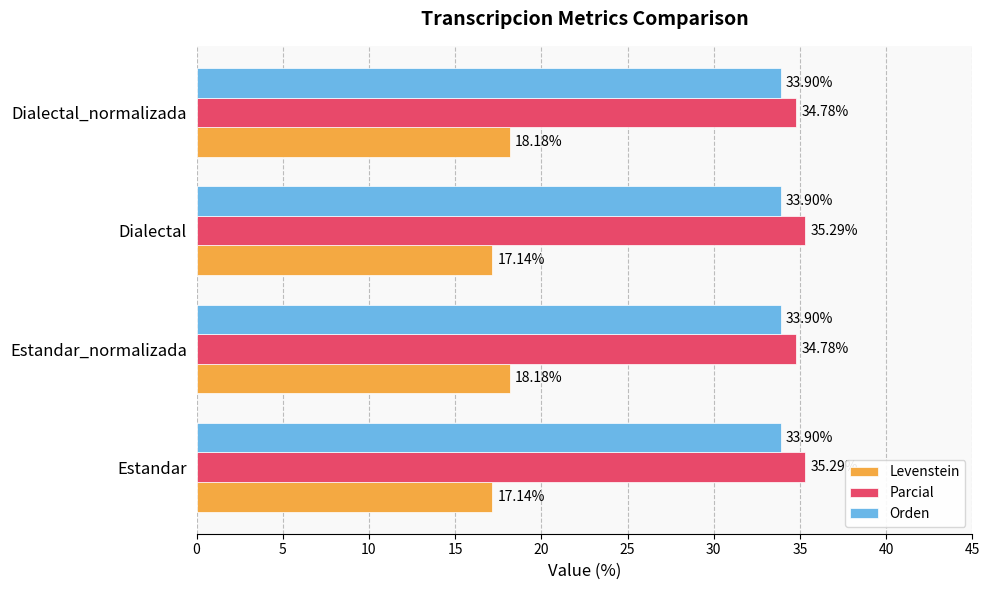

Which series has the widest spread of values?

Levenstein